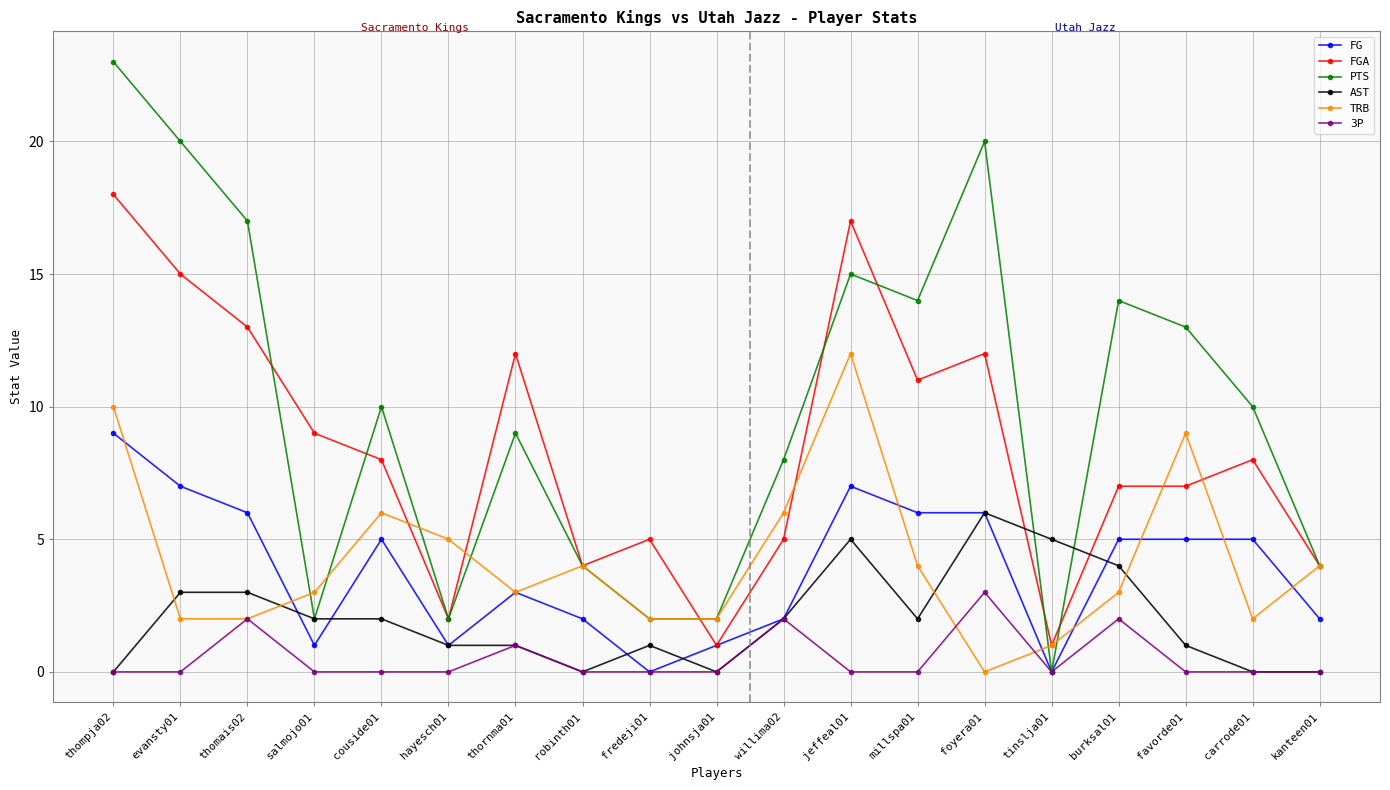

What is the sum of the PTS values at kanteen01 and tinslja01?

4